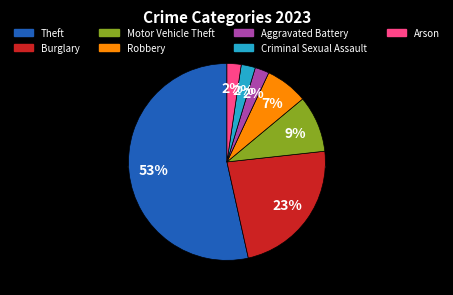

To the nearest percent, what is the difference between the Motor Vehicle Theft and Aggravated Battery slice percentages?

7%